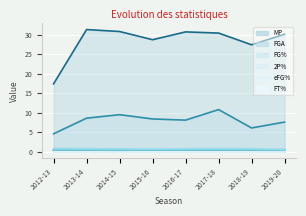

How many interior local peaks does the FT% series have?

1